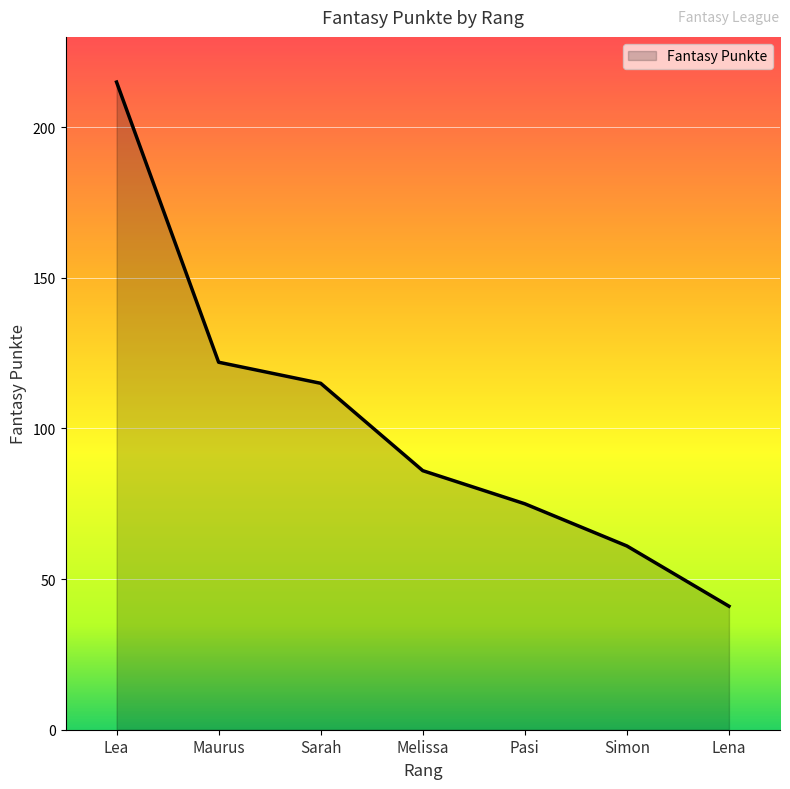

Rank the categories by value from lowest to highest.

Lena, Simon, Pasi, Melissa, Sarah, Maurus, Lea